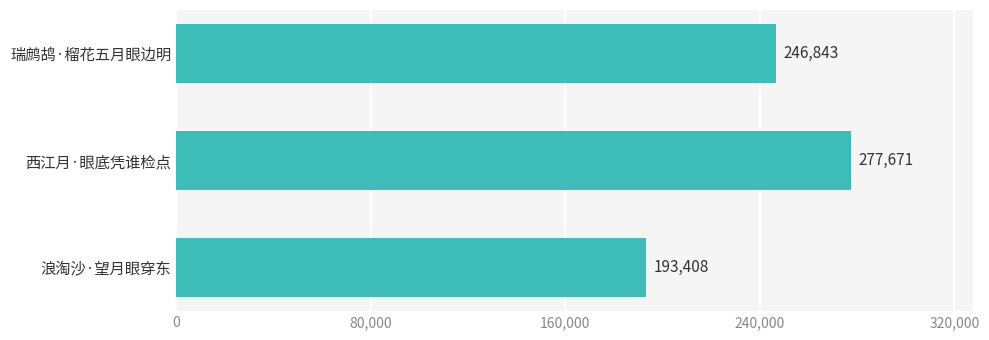

True or false: the data shows 445331 at 西江月·眼底凭谁检点.

False